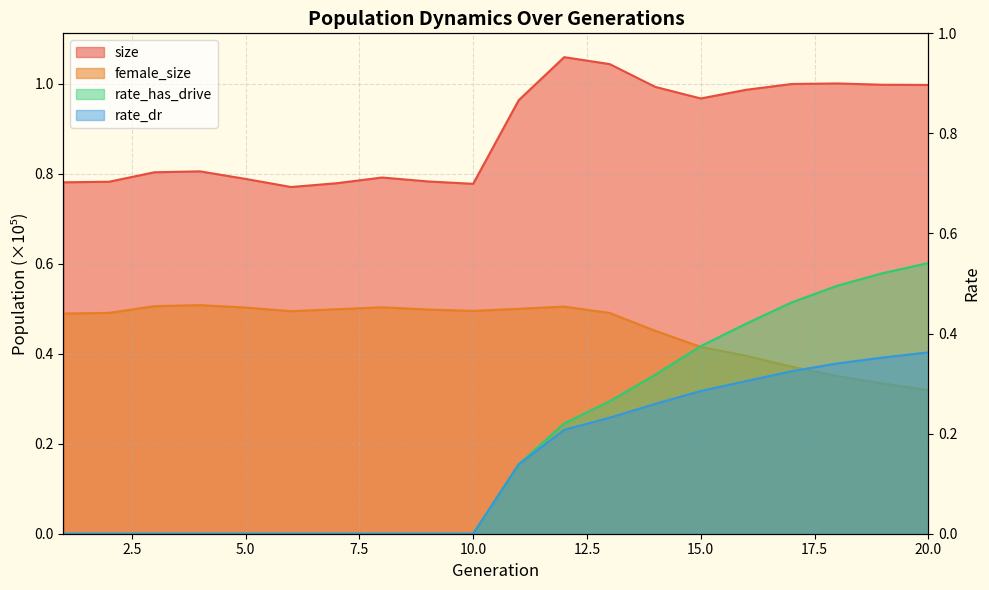

At which label is rate_dr closest to 0?

1